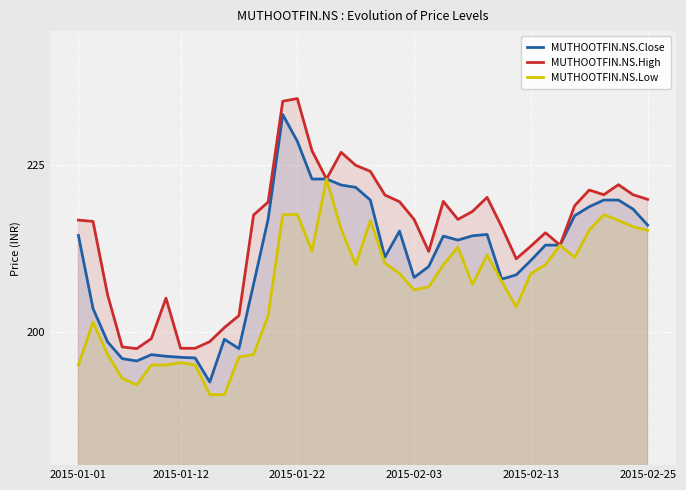

Which series has the largest total across all categories?

MUTHOOTFIN.NS.High